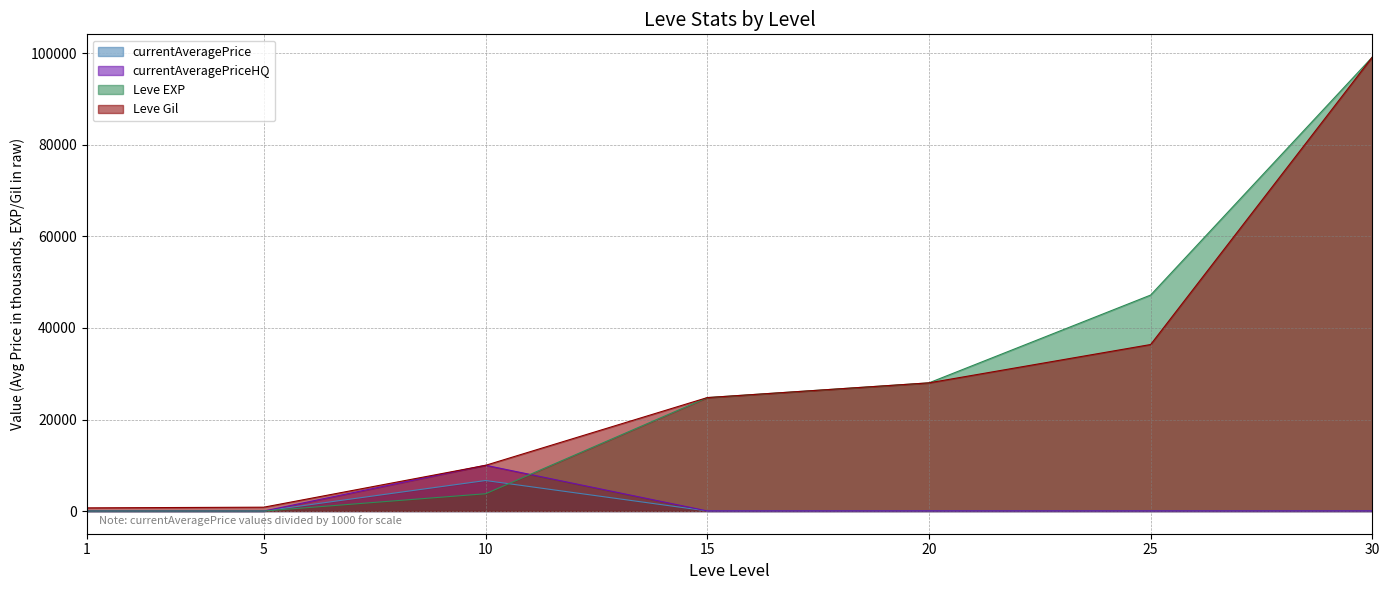

True or false: Leve Gil has more than 2 interior local peaks.

False